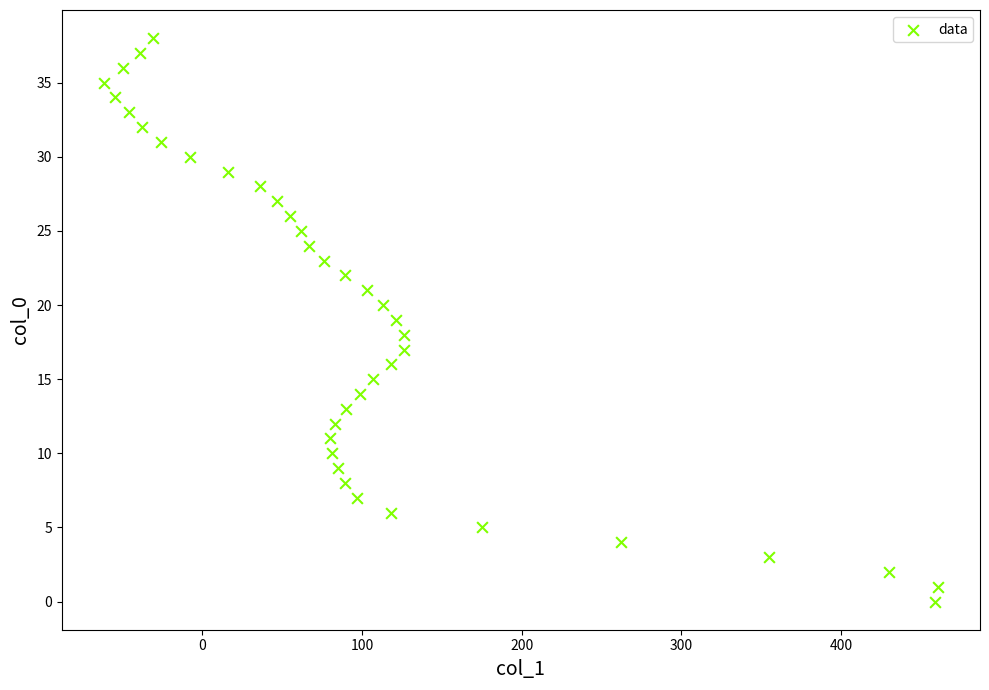

What is the range of X values (max minus min)?

523